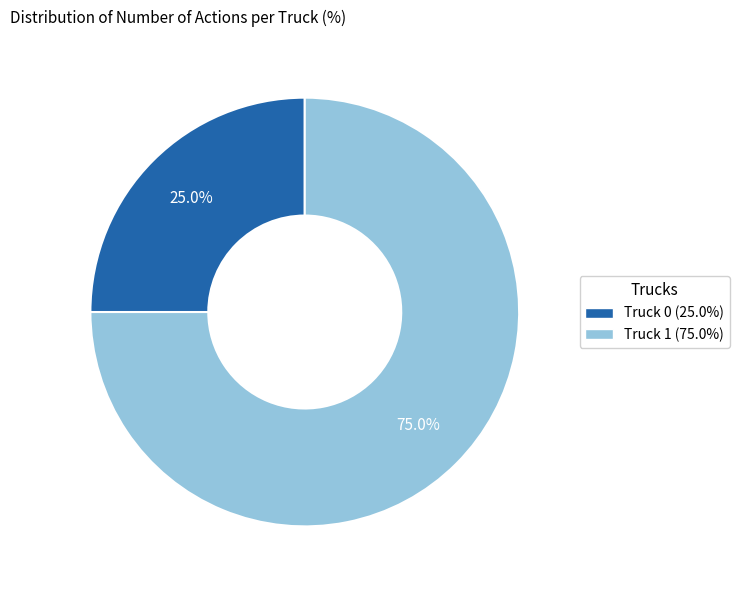

Which slice is the smallest?

Truck 0